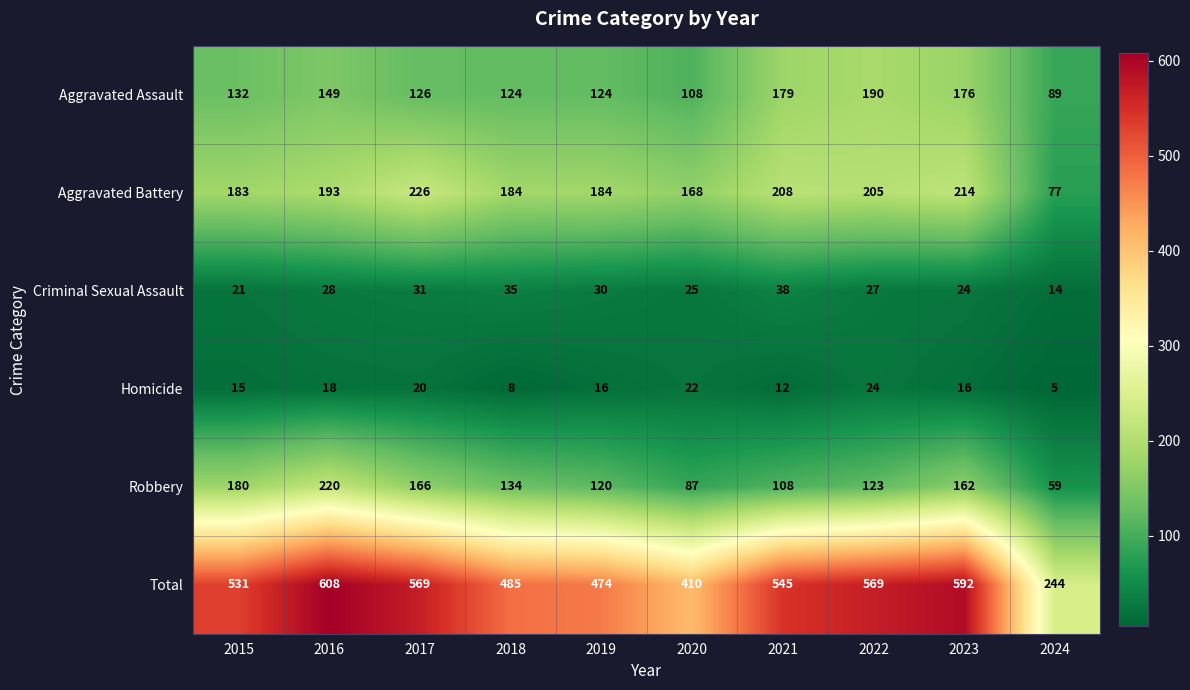

What value does the Criminal Sexual Assault series have at 2021, to the nearest 5?

40